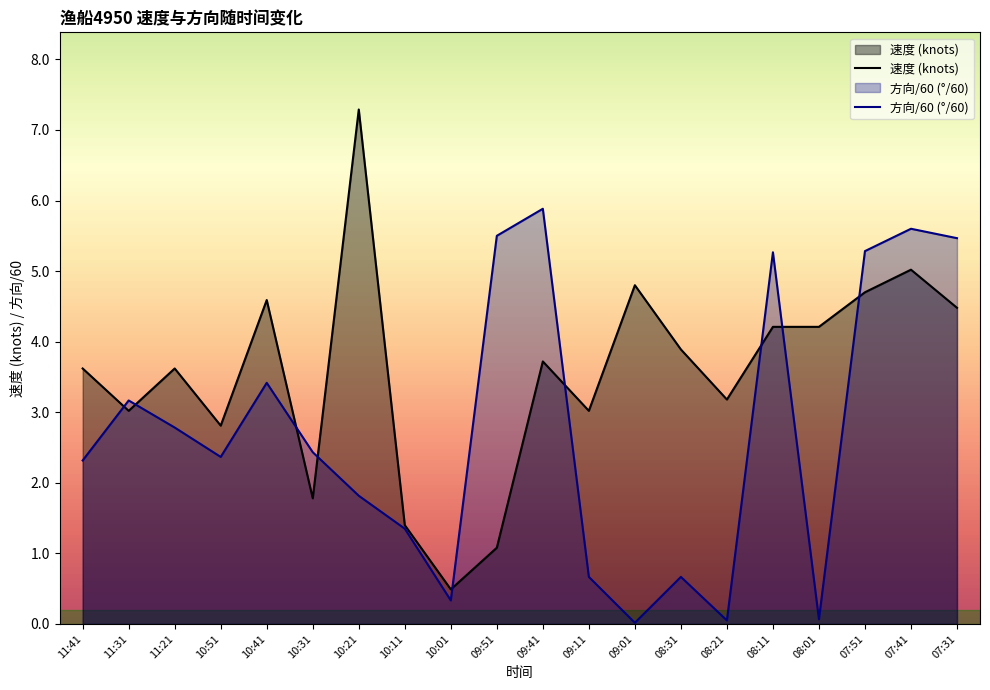

What is the highest value of the 速度 (knots) series?

7.3